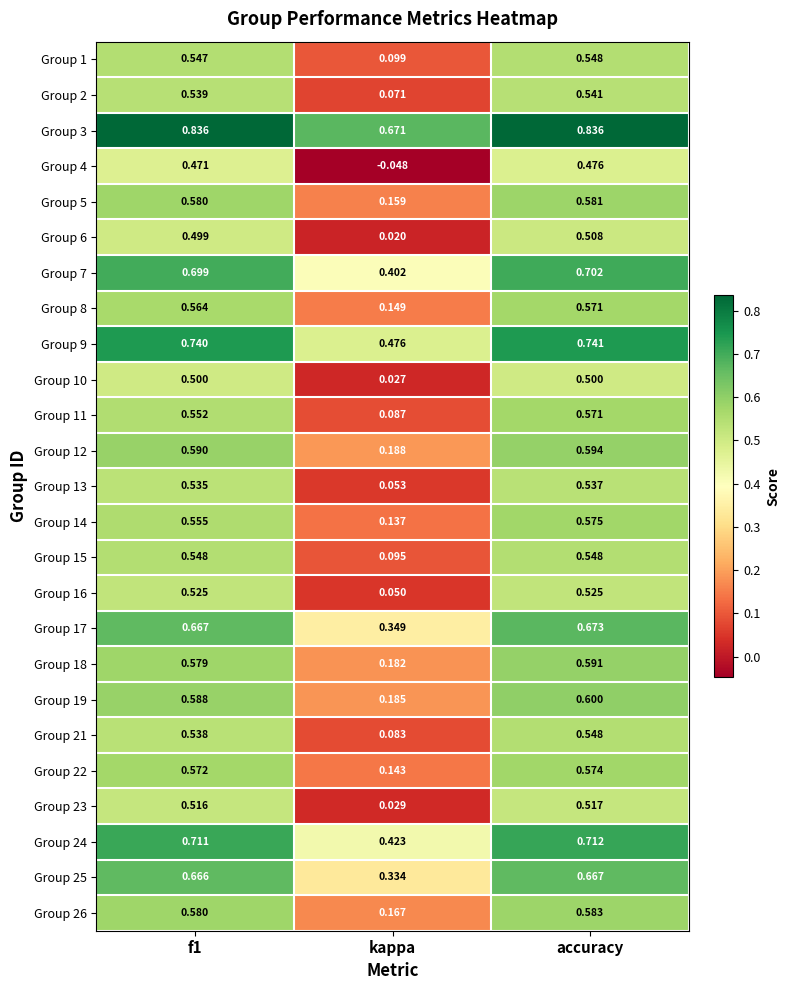

Which category has the highest value in the Group 25 series?

accuracy